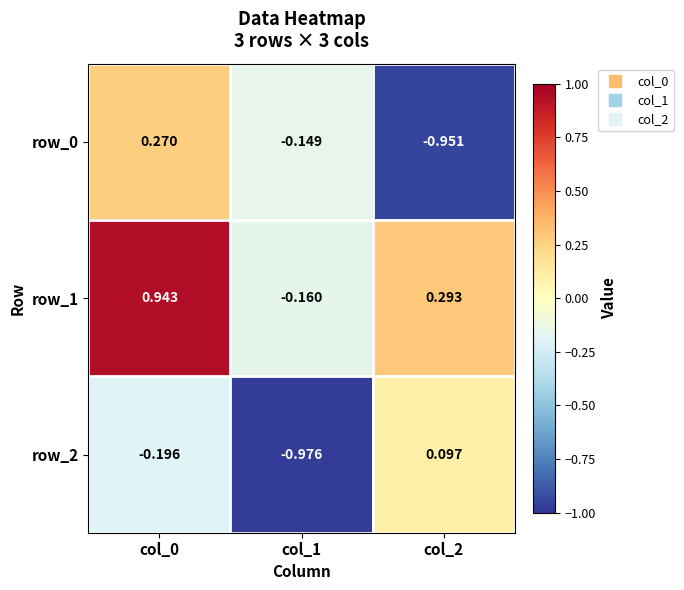

How many data points in row_0 are above 0?

1